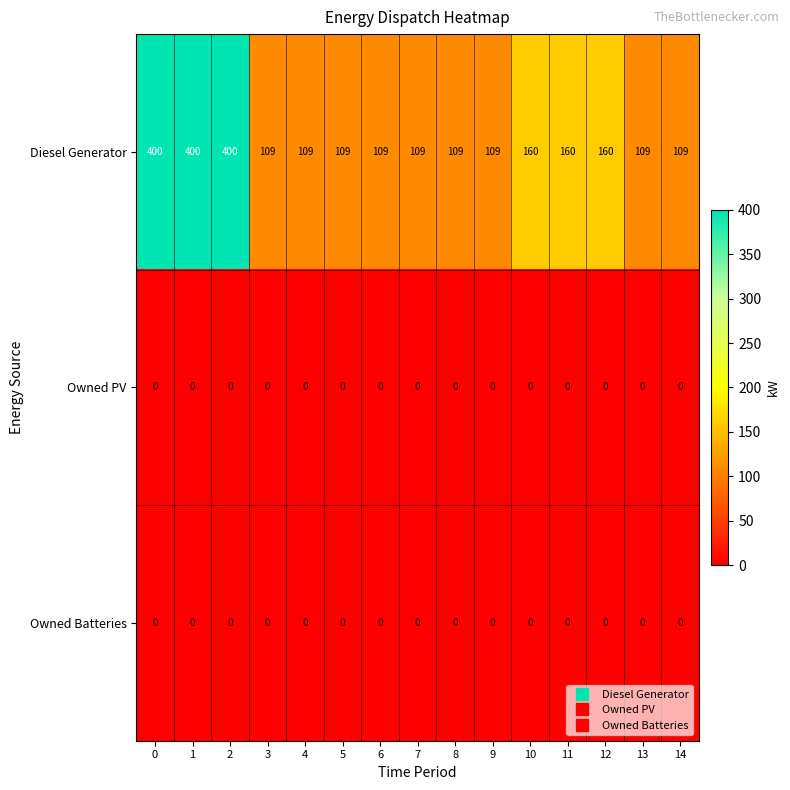

What is the difference between the highest and lowest values at 3?

109